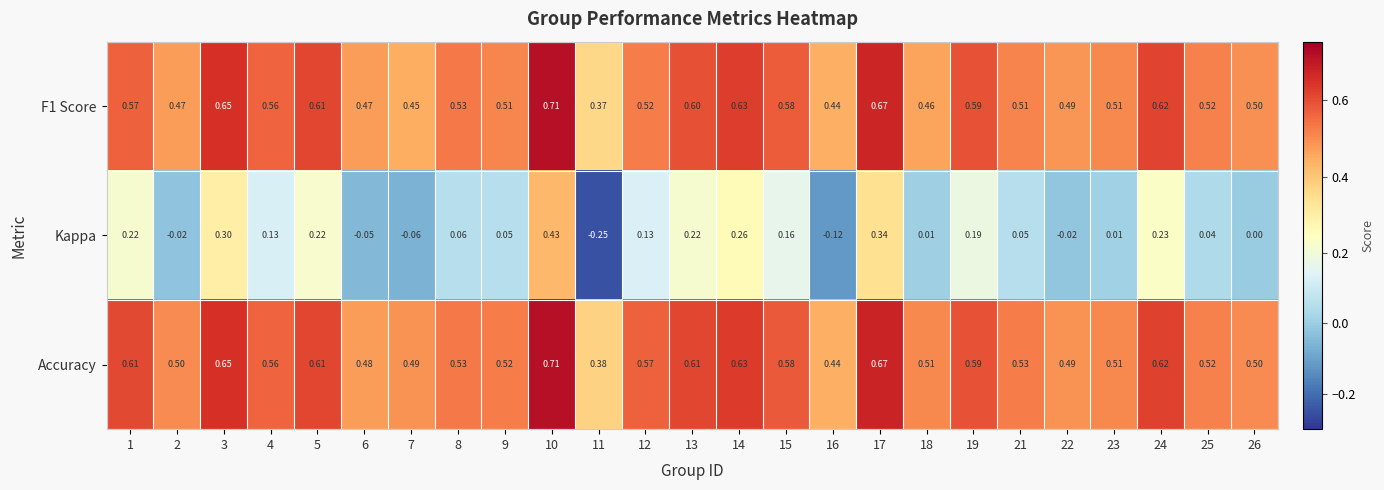

Which series has the largest range (max minus min)?

Kappa